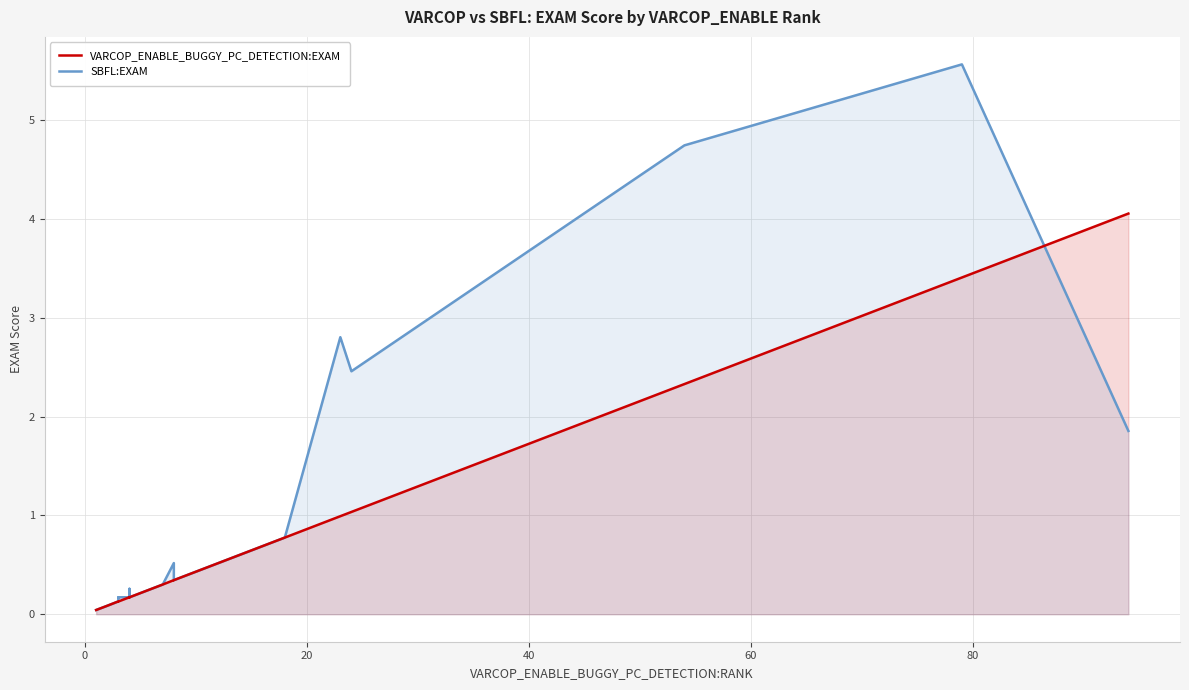

Is it true that VARCOP_ENABLE_BUGGY_PC_DETECTION:EXAM equals 0.0 at 8?

False